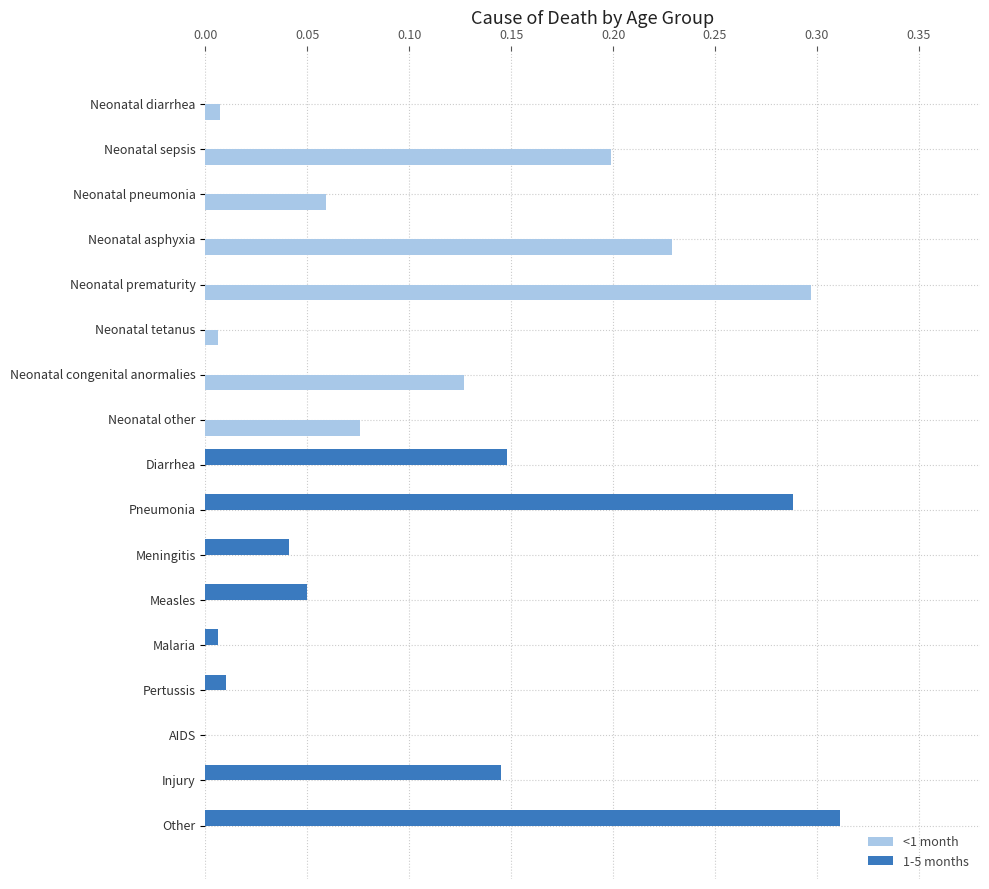

Which label corresponds to the largest value in the chart?

Other